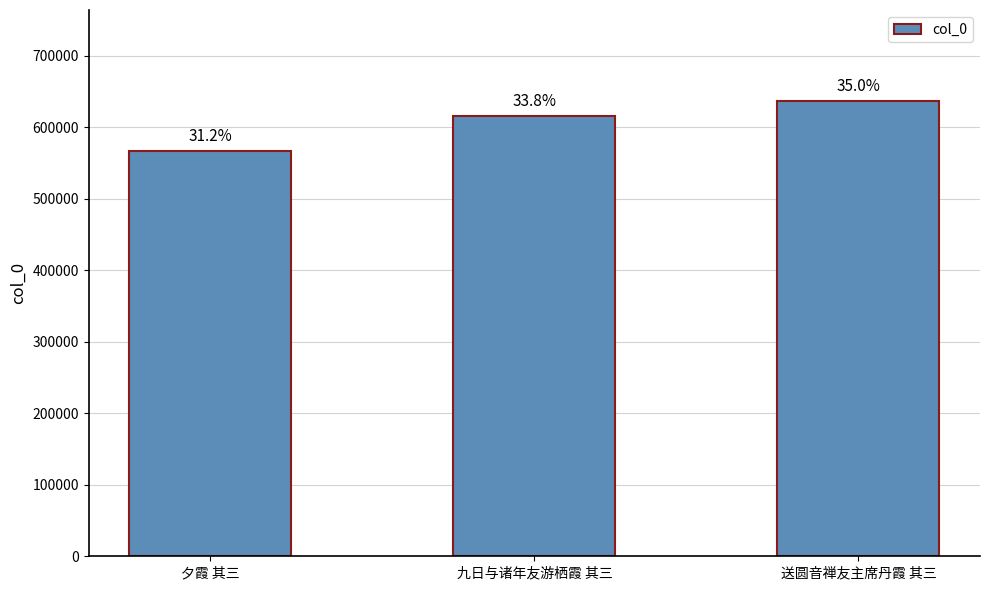

How many bars are there in total?

3